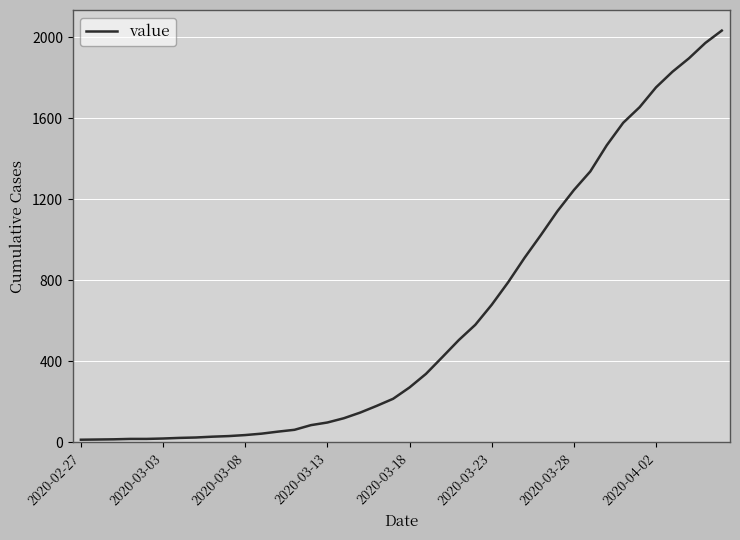

What is the difference between the maximum and minimum values?

2019